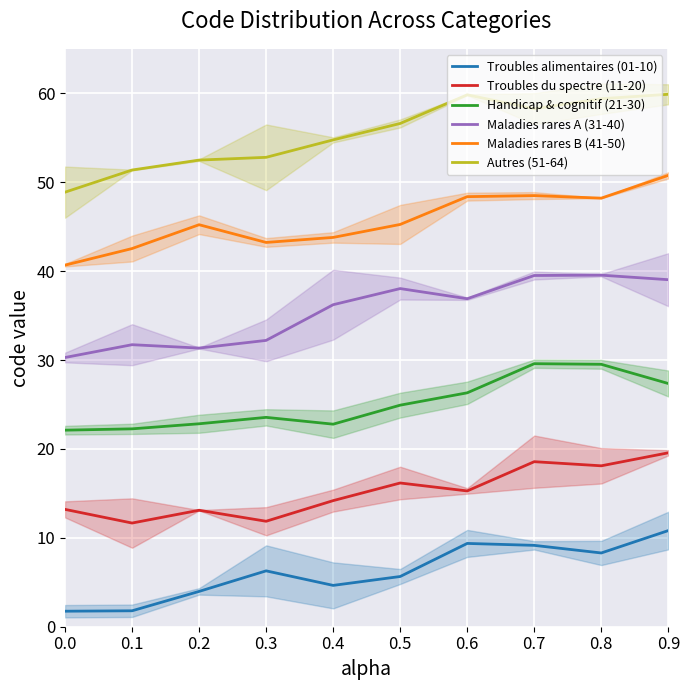

Rank the series at 0.5 from lowest to highest value.

Troubles alimentaires (01-10), Troubles du spectre (11-20), Handicap & cognitif (21-30), Maladies rares A (31-40), Maladies rares B (41-50), Autres (51-64)